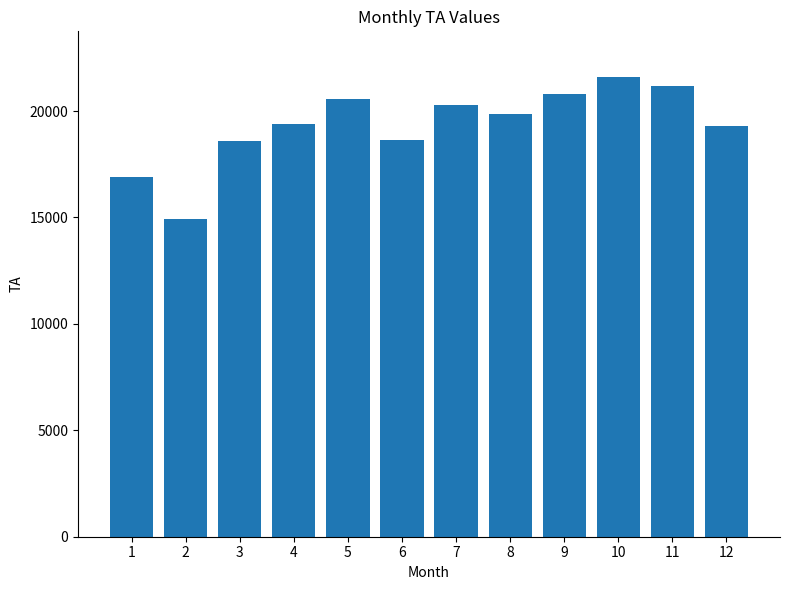

What is the sum of the values at 1 and 5?

37445